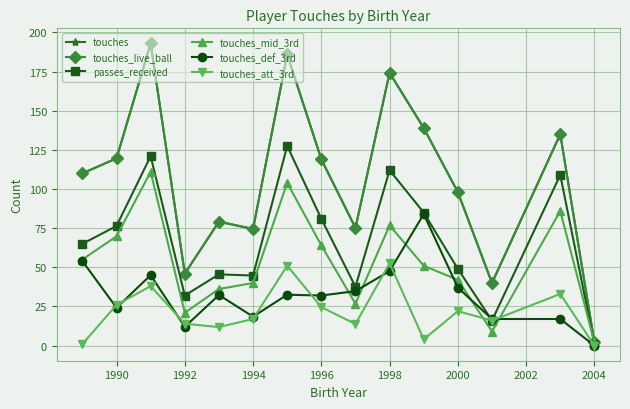

Does the chart have visible grid lines?

Yes